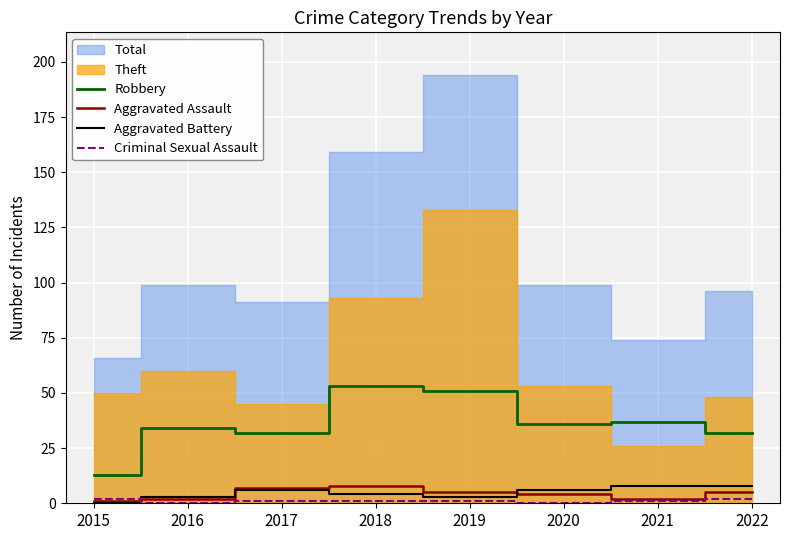

How many lines are shown in the chart?

4